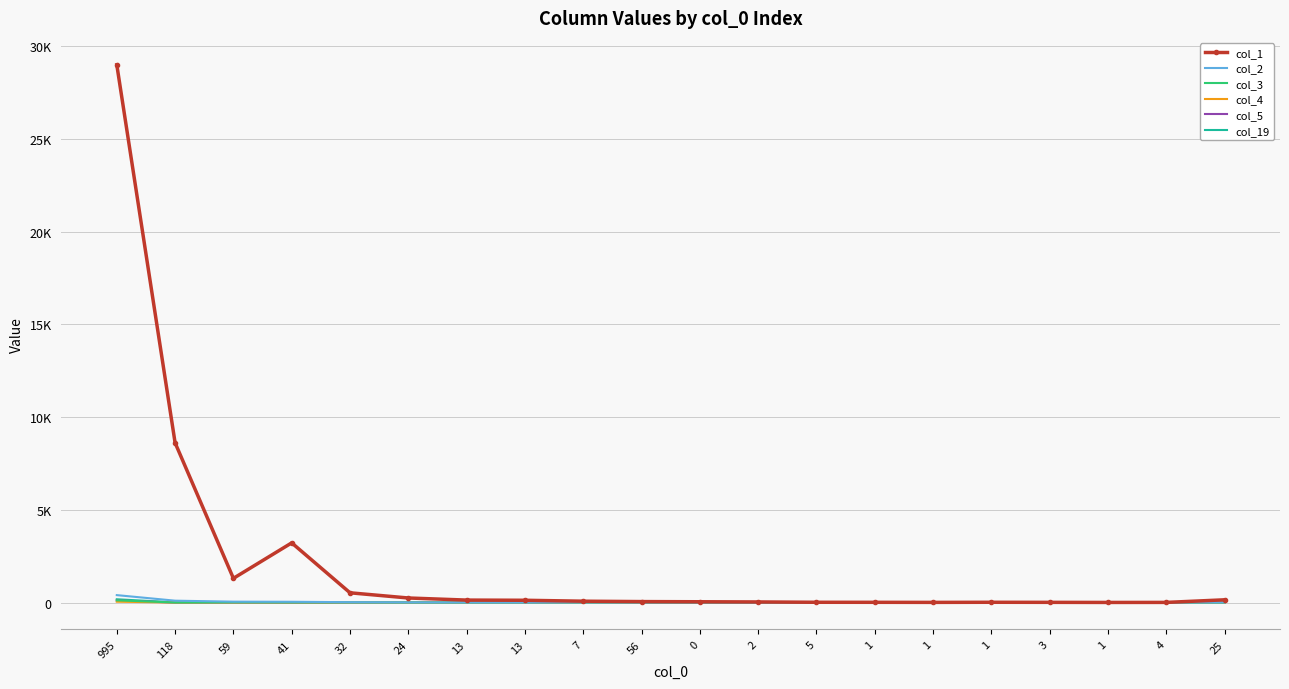

Is it true that col_4 equals 0 at 1?

True